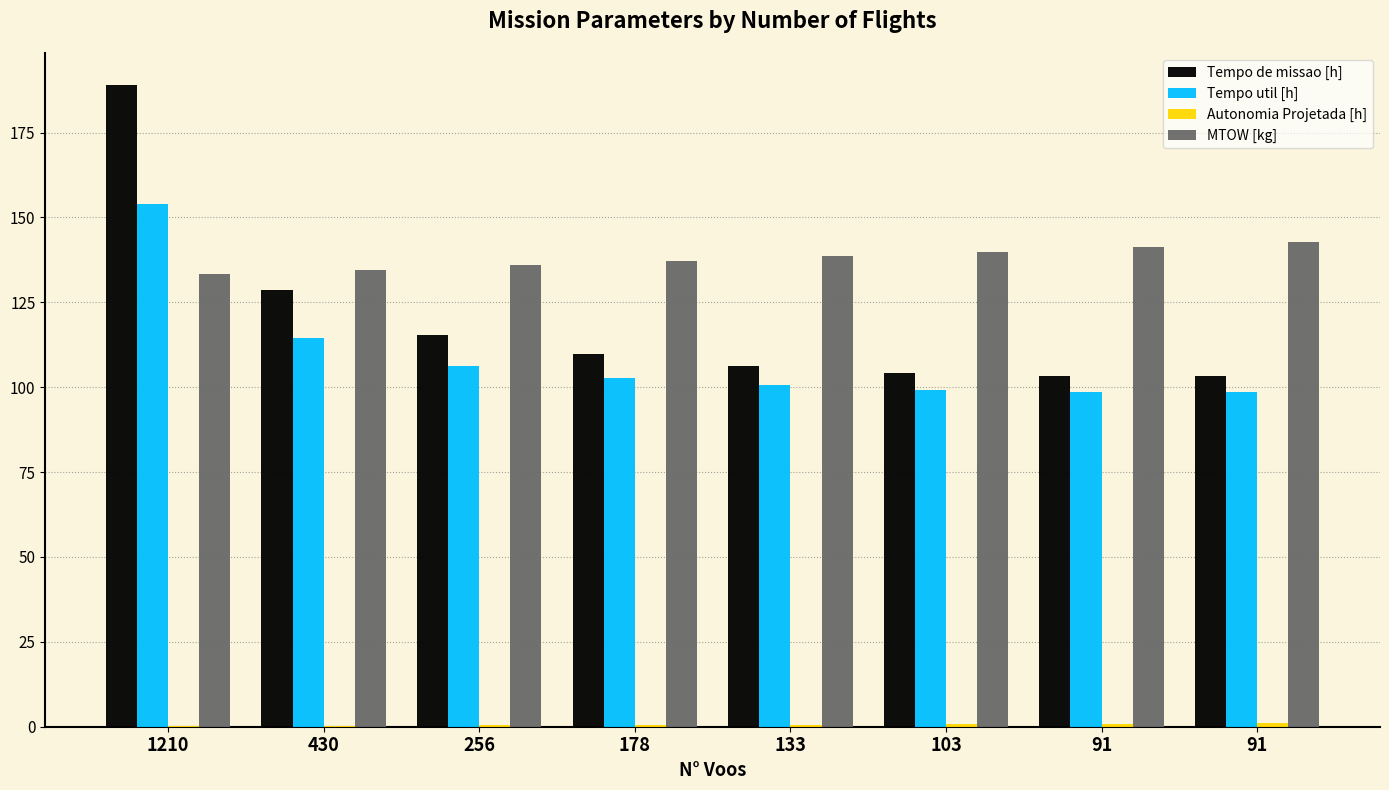

Where is Tempo util [h] nearest to the value 126?

430